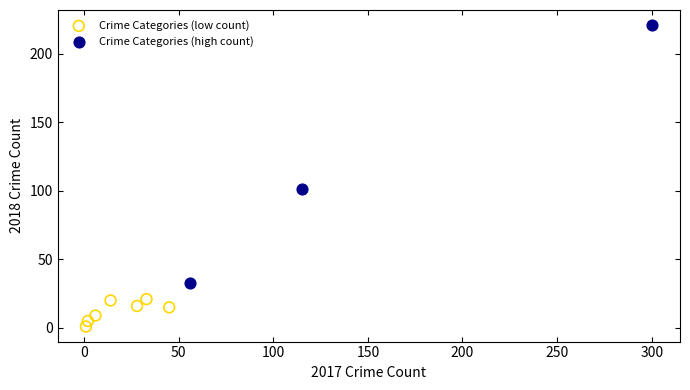

Which series has the largest Y range (max minus min)?

Crime Categories (high count)